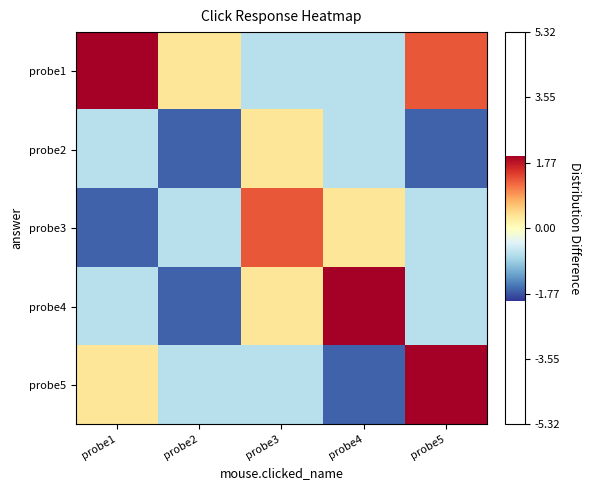

Reading left to right, list all the values displayed in this chart.

probe1: probe1=5.3	probe2=0.3	probe3=-0.7	probe4=-0.7	probe5=1.3
probe2: probe1=-0.7	probe2=-1.7	probe3=0.3	probe4=-0.7	probe5=-1.7
probe3: probe1=-1.7	probe2=-0.7	probe3=1.3	probe4=0.3	probe5=-0.7
probe4: probe1=-0.7	probe2=-1.7	probe3=0.3	probe4=2.3	probe5=-0.7
probe5: probe1=0.3	probe2=-0.7	probe3=-0.7	probe4=-1.7	probe5=3.3